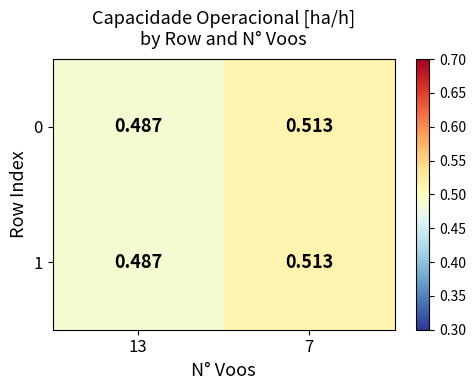

Is the value of 0 at 13 greater than the value of 1 at 7?

No